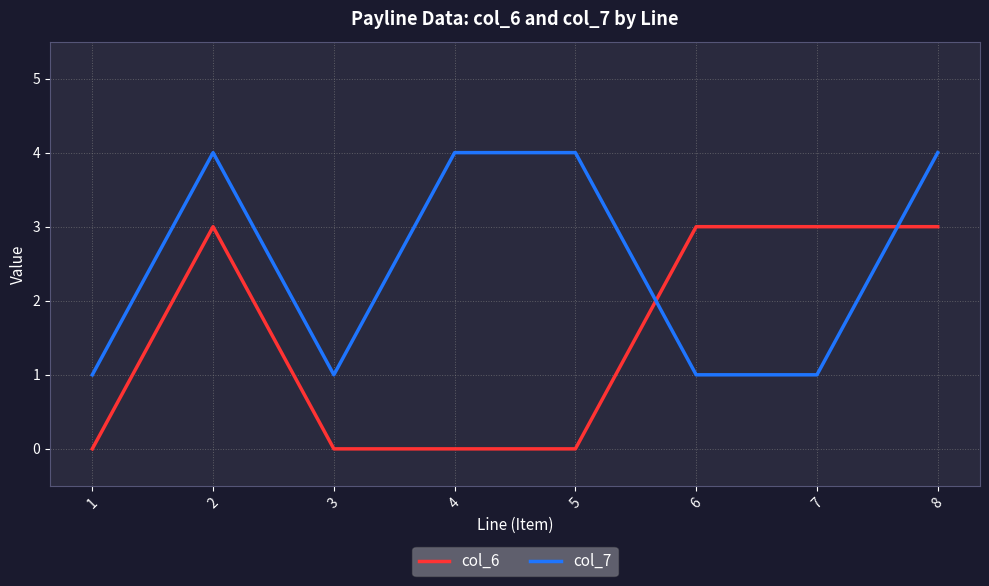

Between 3 and 5, which series saw the biggest shift?

col_7